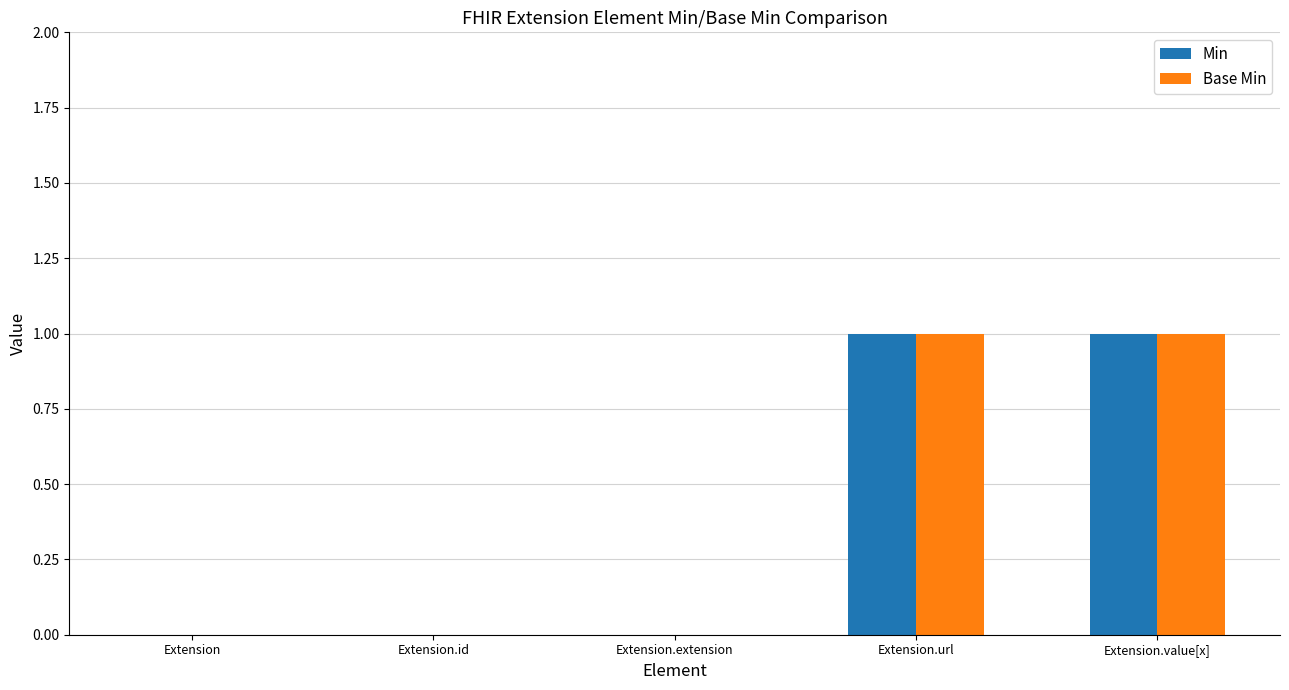

The Base Min series shows -1 at Extension.extension. True or false?

False